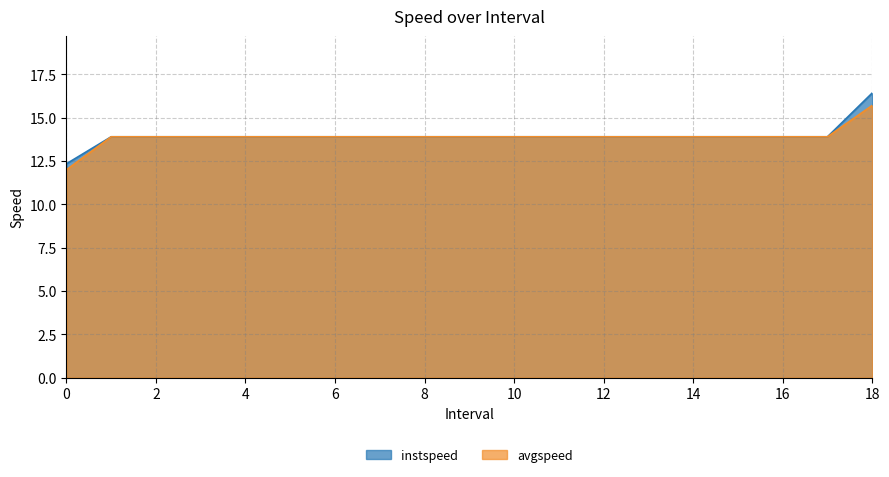

Is it true that instspeed equals 13.9 at 1.0?

True